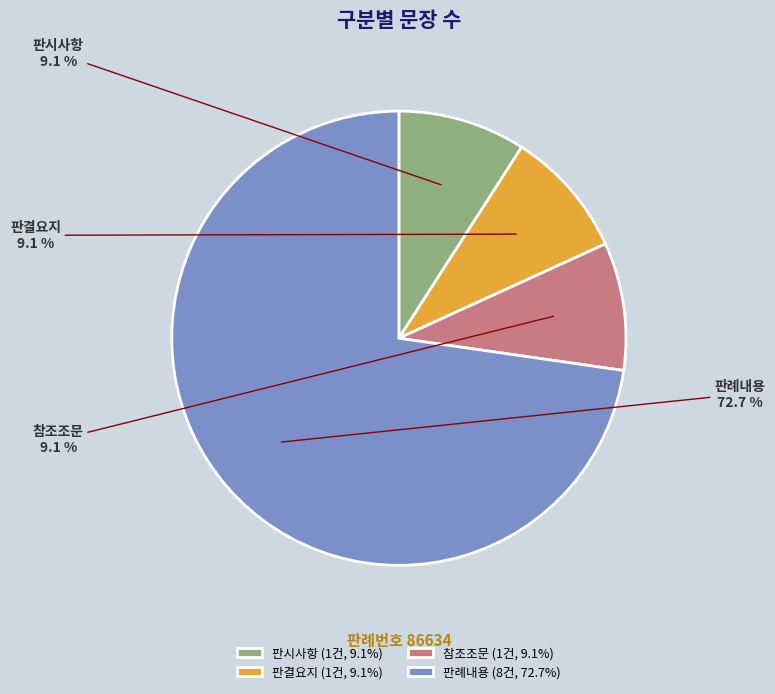

What percentage is the 판결요지 slice, to the nearest percent?

9%